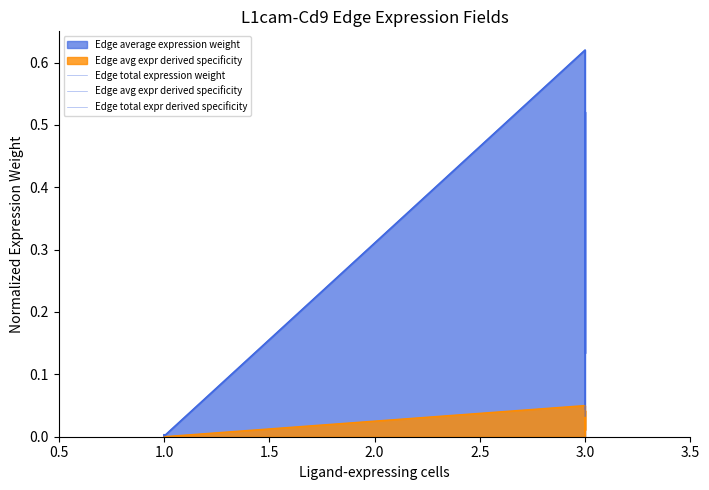

True or false: Edge total expr derived specificity and Edge total expression weight cross at least once.

False